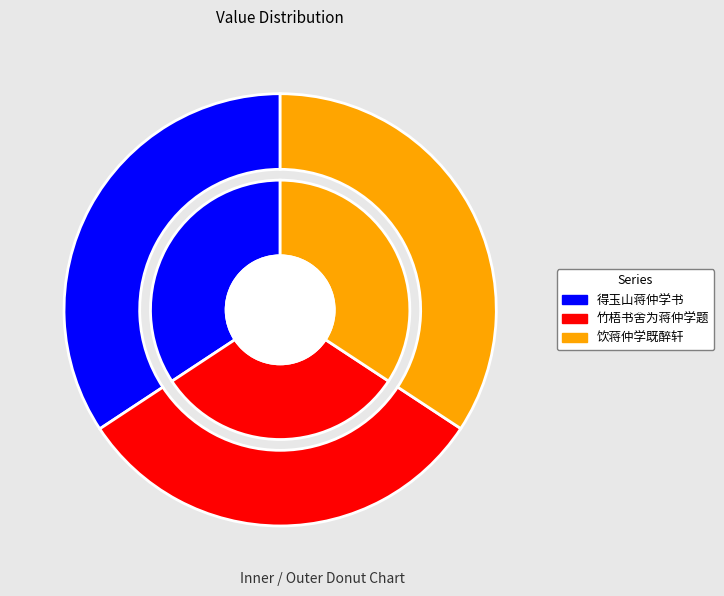

Is it true that 竹梧书舍为蒋仲学题 is 42% of the pie?

False